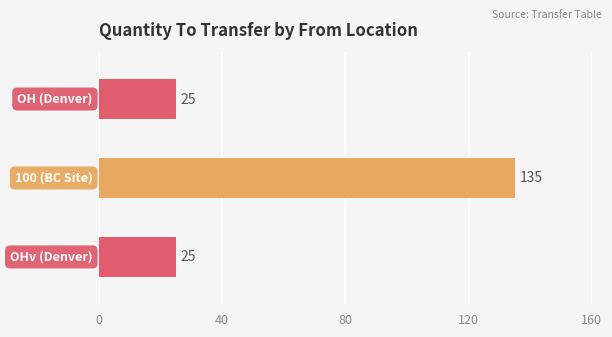

Reading bottom to top, extract all data points from this chart.

25	135	25